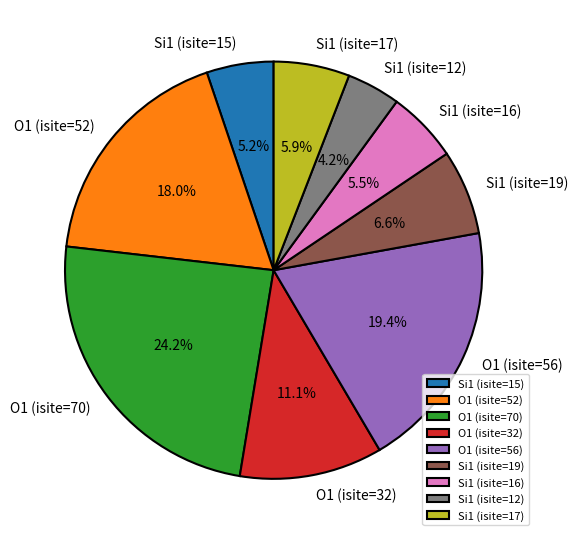

Is Si1 (isite=15) the majority of the pie?

No